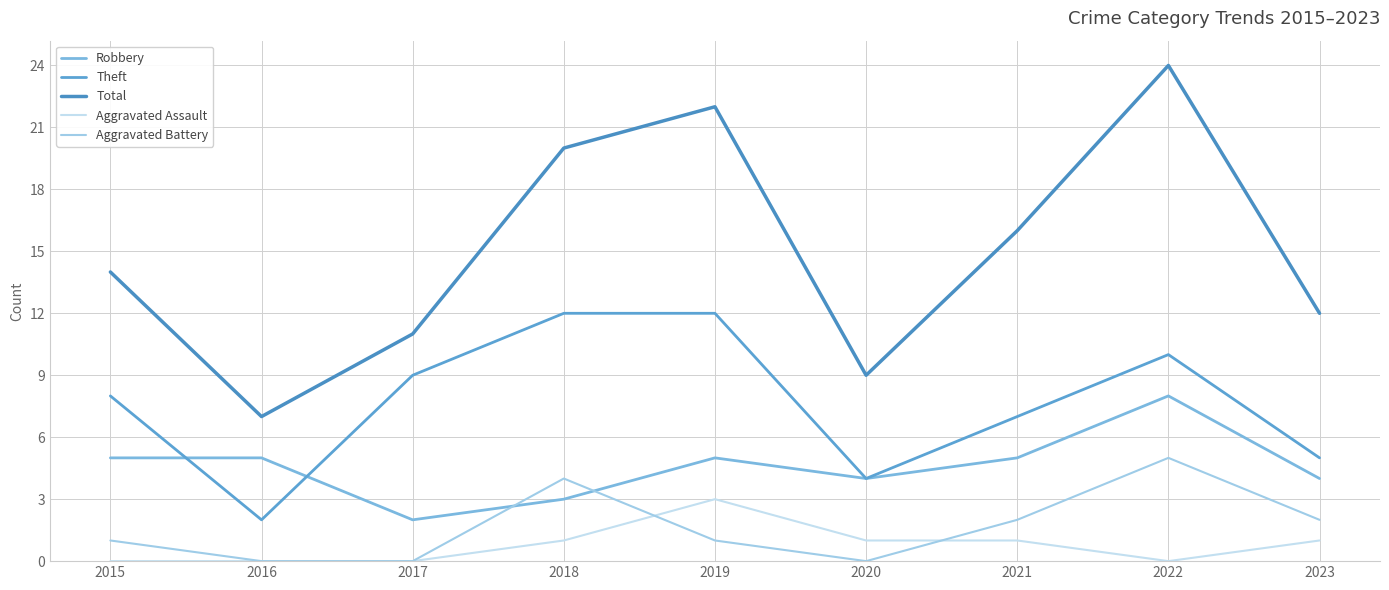

Which series has the largest range (max minus min)?

Total